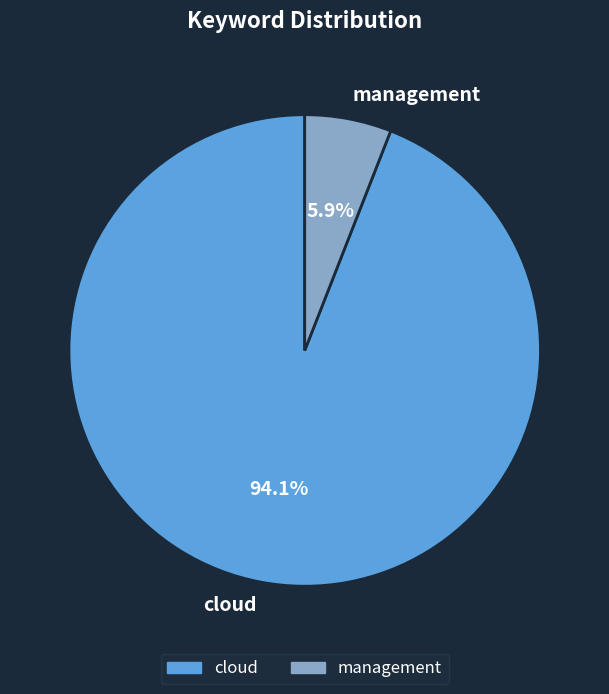

What is the largest slice in the pie chart?

cloud